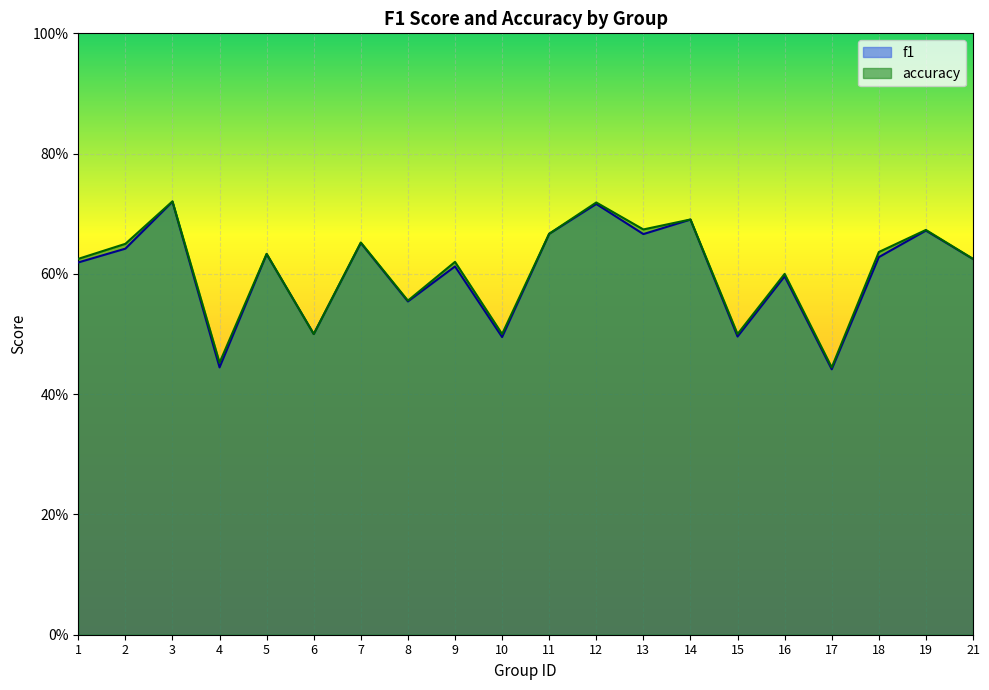

True or false: accuracy and f1 cross at least once.

False